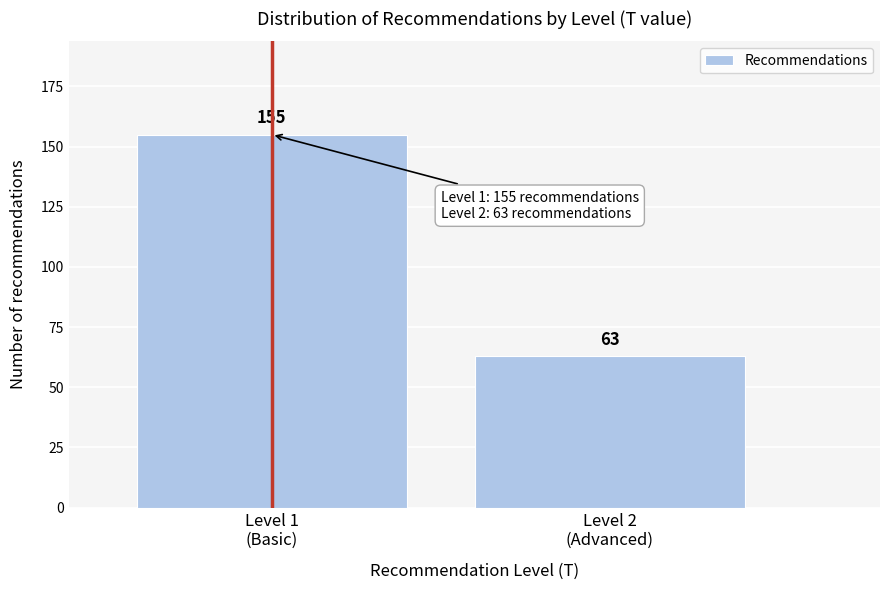

Reading left to right, transcribe all the data shown in this chart.

155	63